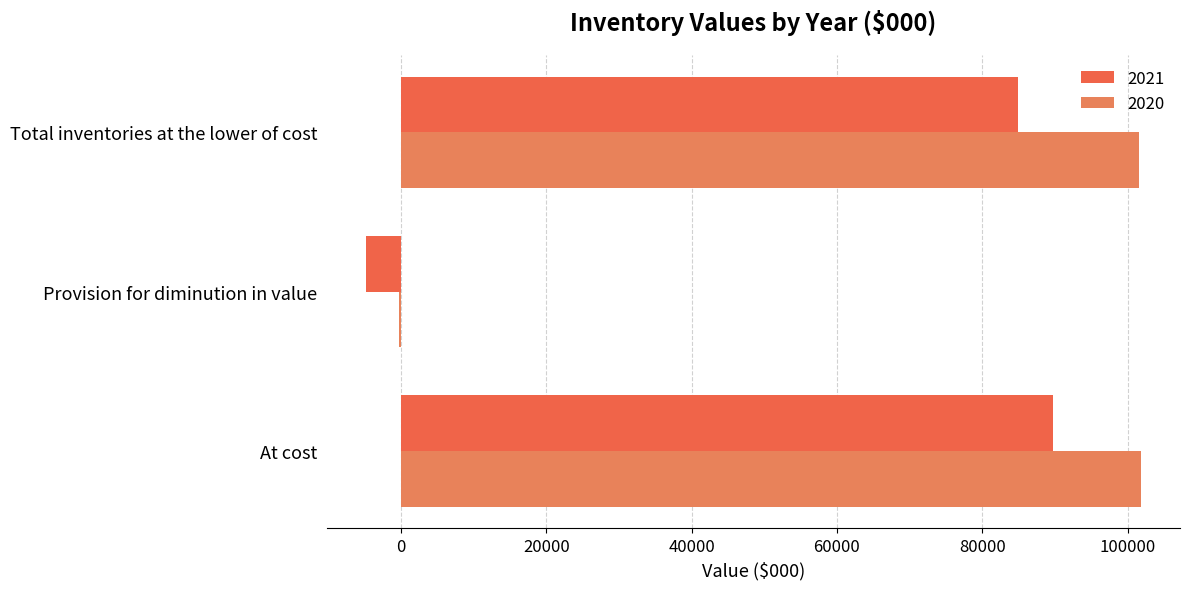

Count the number of data series in this chart.

2